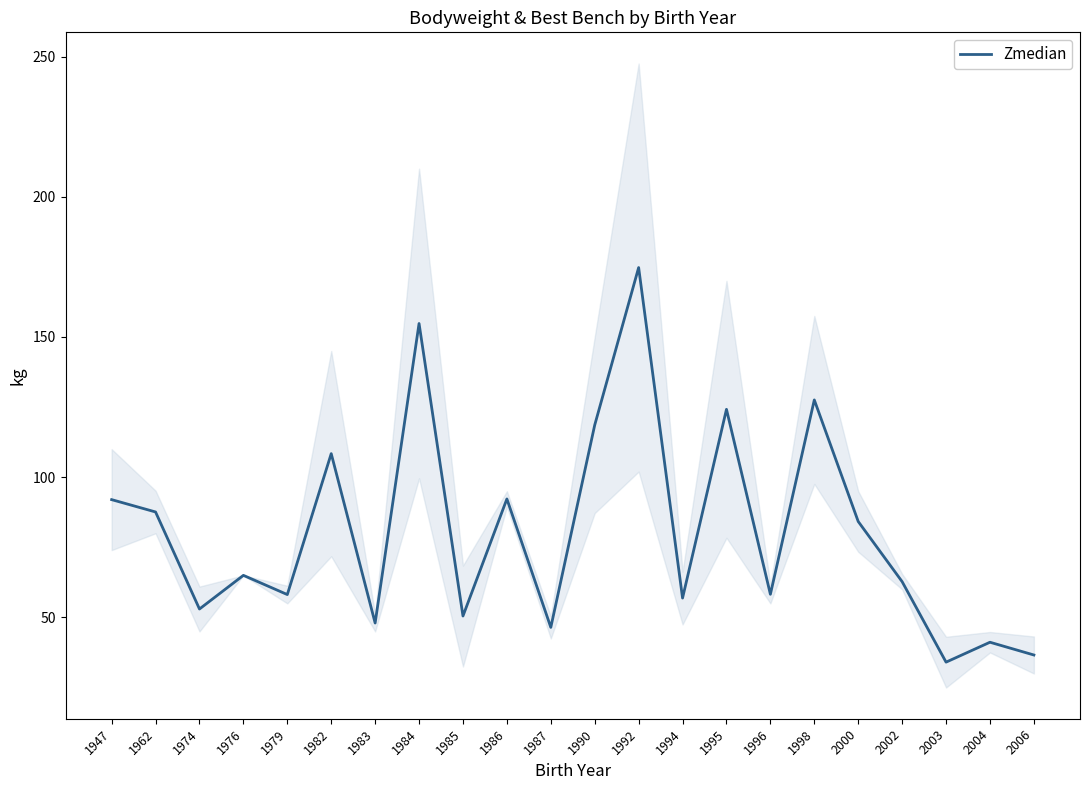

What value does the data have at 1947?

92.0